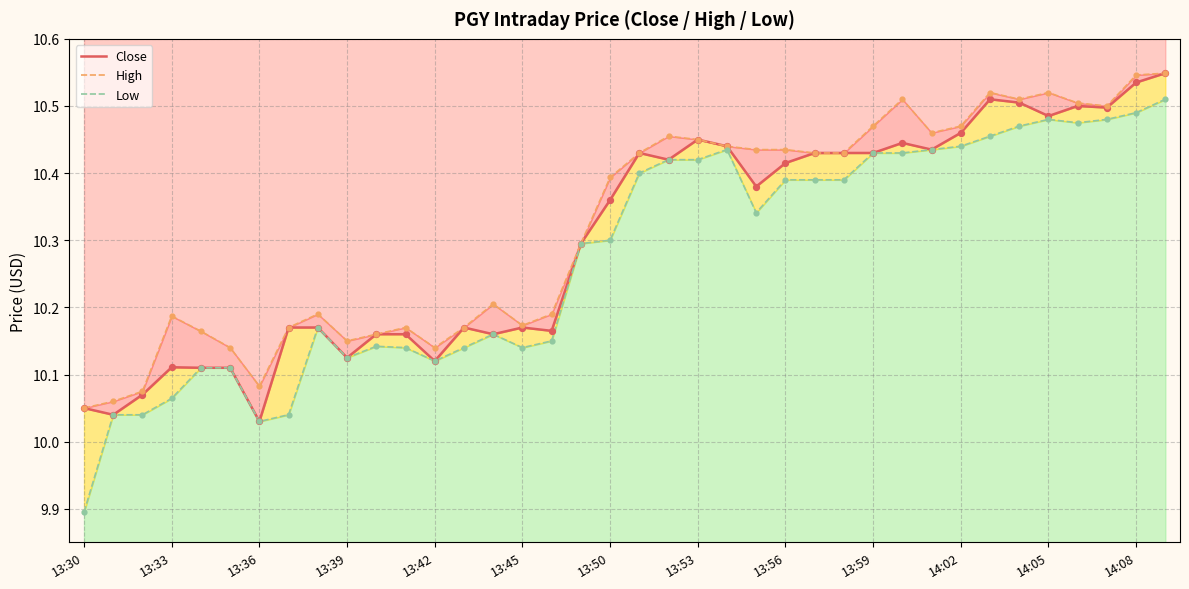

Is the value of Close at 28 greater than the value of High at 13?

Yes